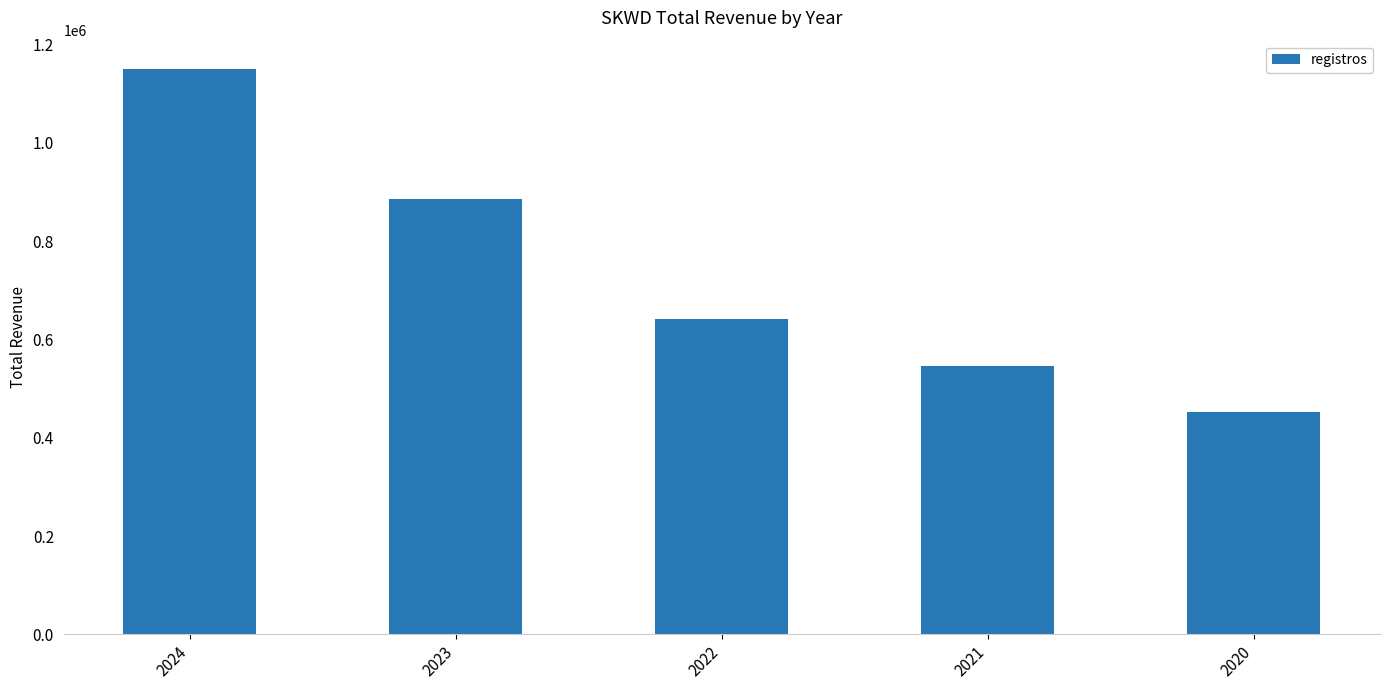

What is the difference between the values at 2024 and 2021?

605100